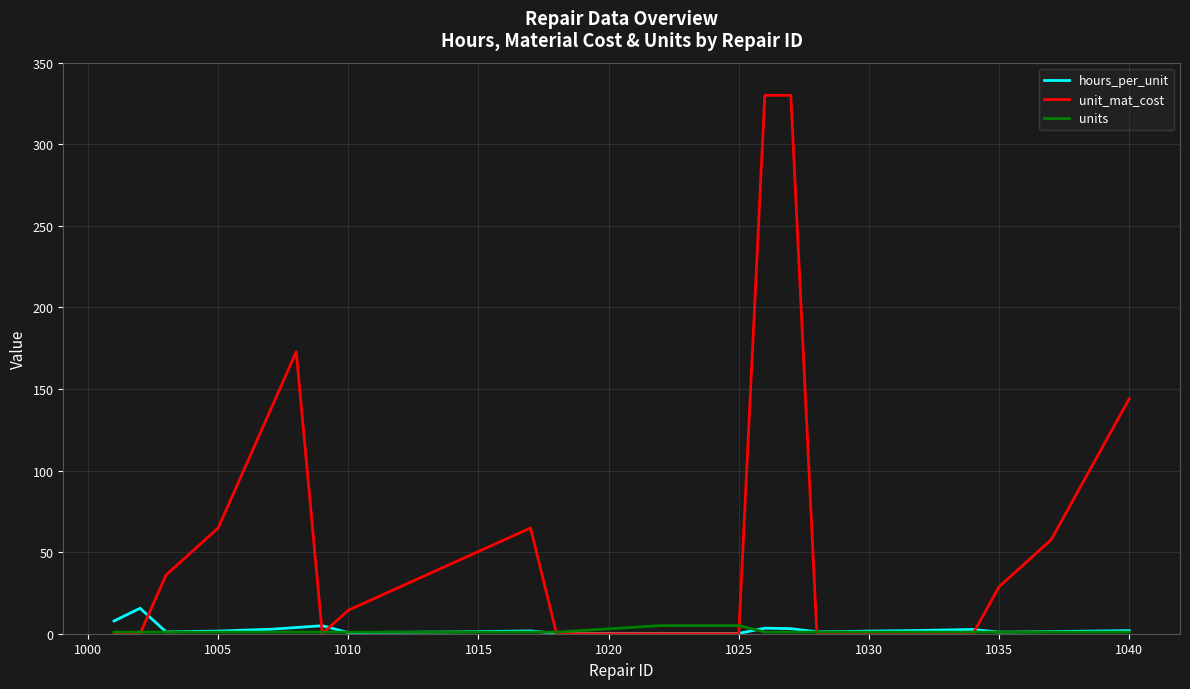

What is the maximum value shown in the chart?

330.0